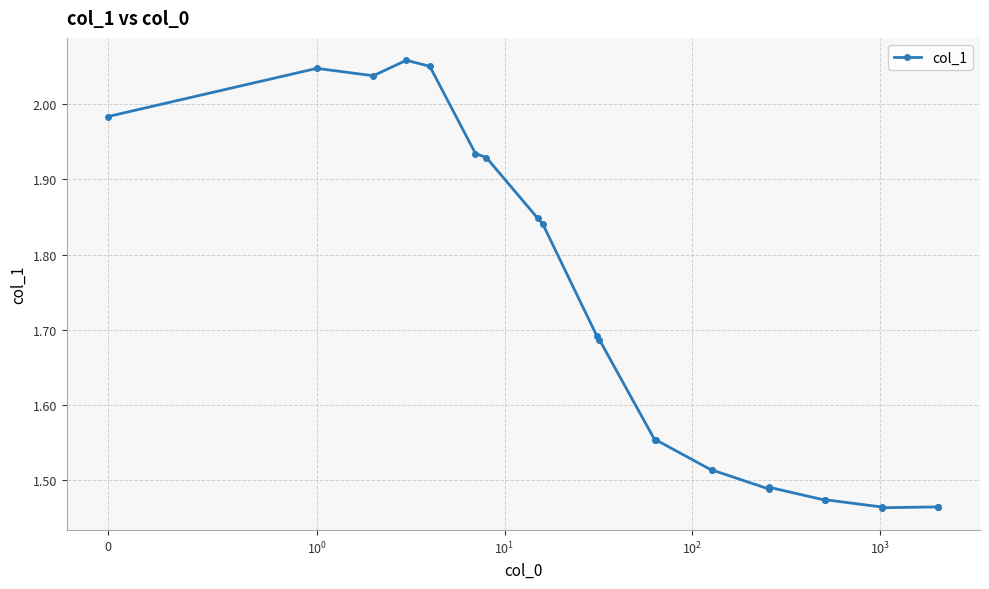

What is the difference between the maximum and minimum values?

0.6